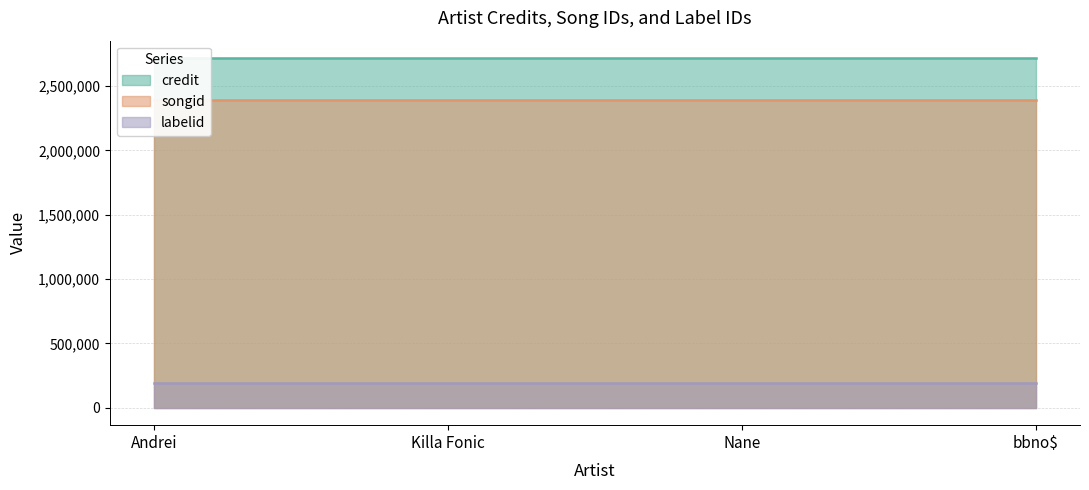

Rank the categories by labelid value from lowest to highest.

Andrei, Killa Fonic, Nane, bbno$